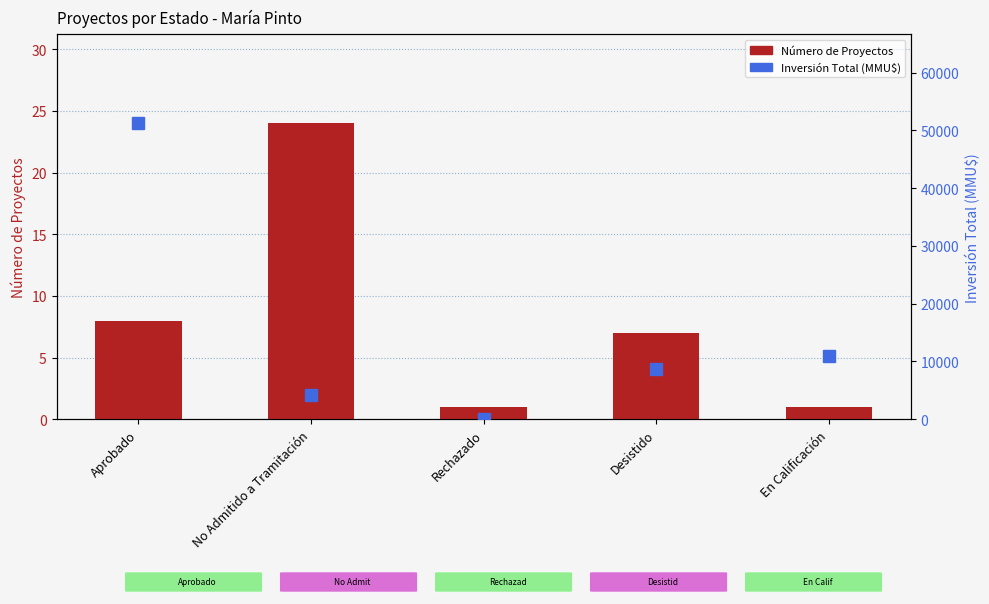

What is the value of the Número de Proyectos bar at the 1st from the left?

8